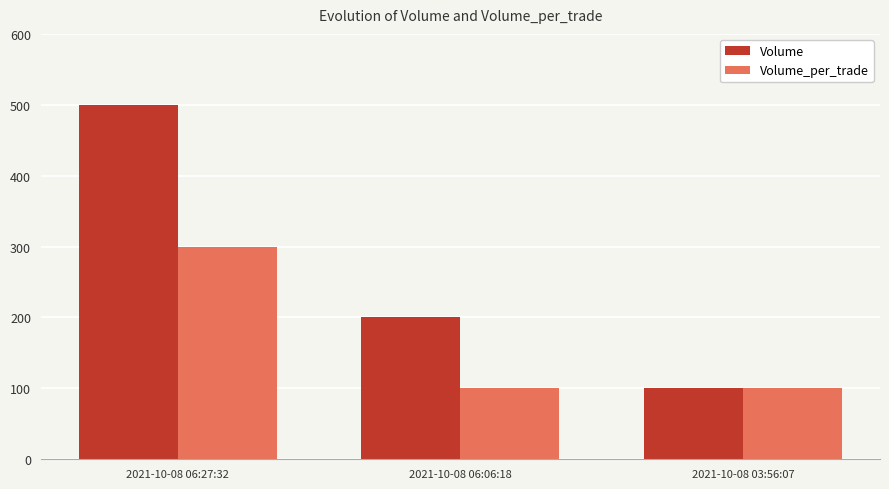

Between 2021-10-08 06:06:18 and 2021-10-08 03:56:07, which series saw the biggest shift?

Volume